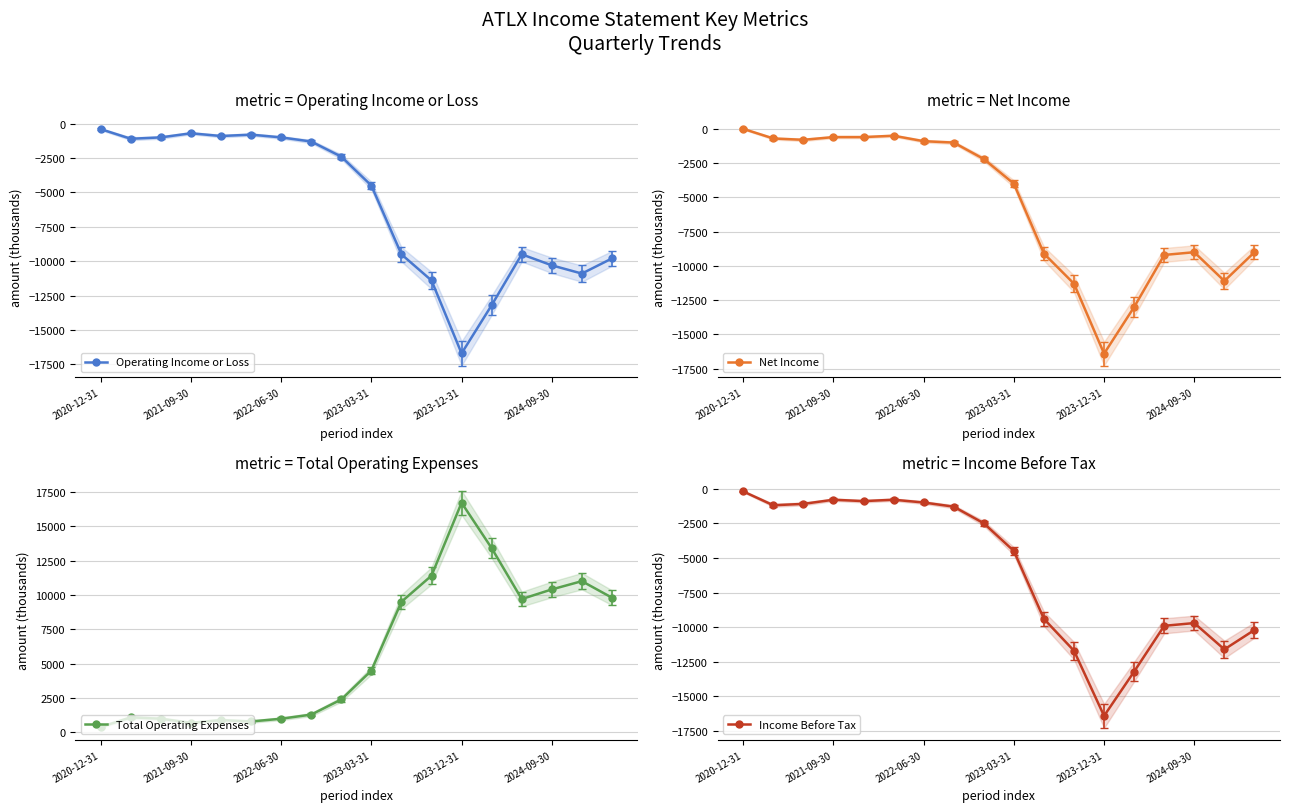

Count the number of categories in the chart.

18